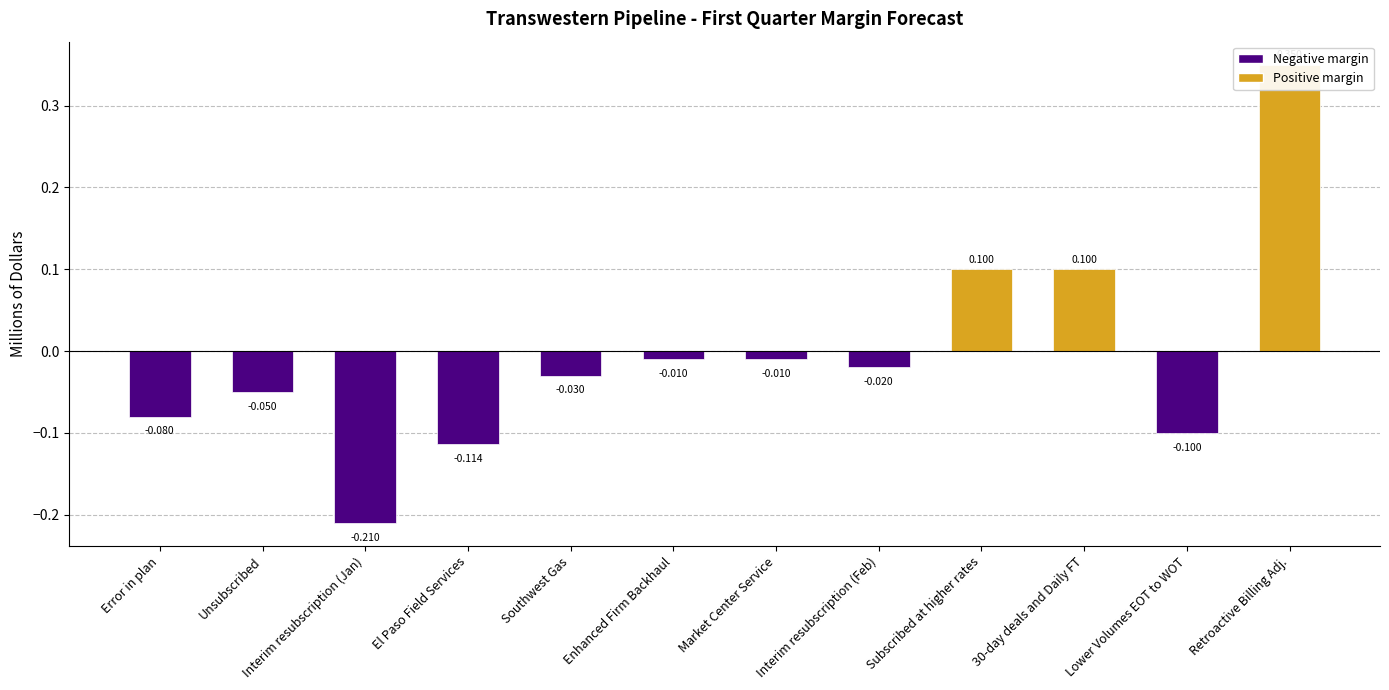

What is the difference between the maximum and minimum values?

0.6